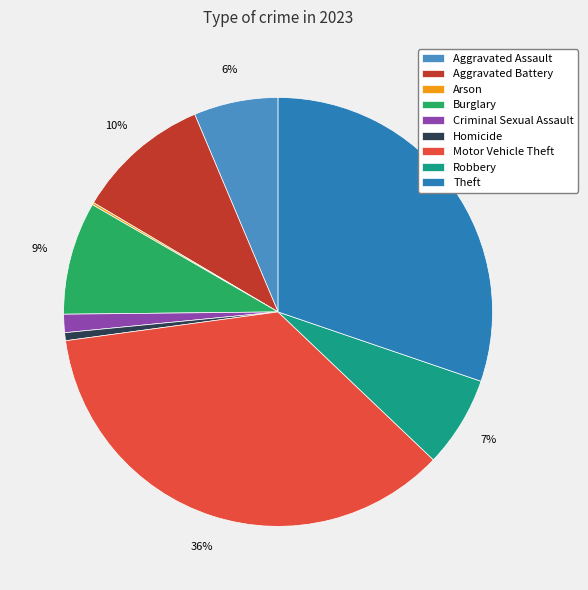

Does Theft account for over 50% of the chart?

No